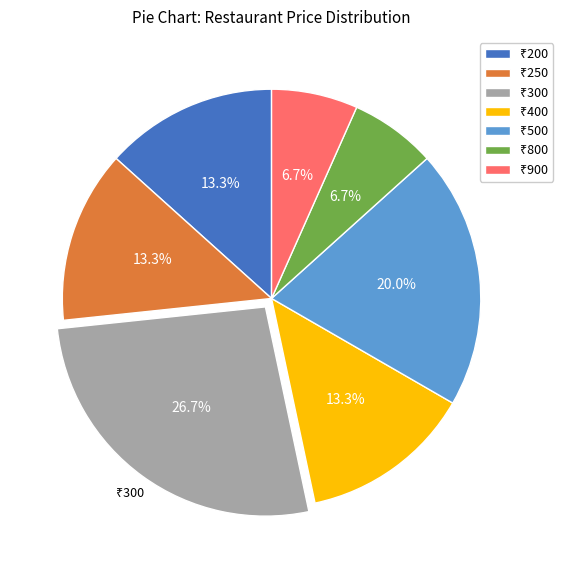

Count the number of slices in the pie.

7